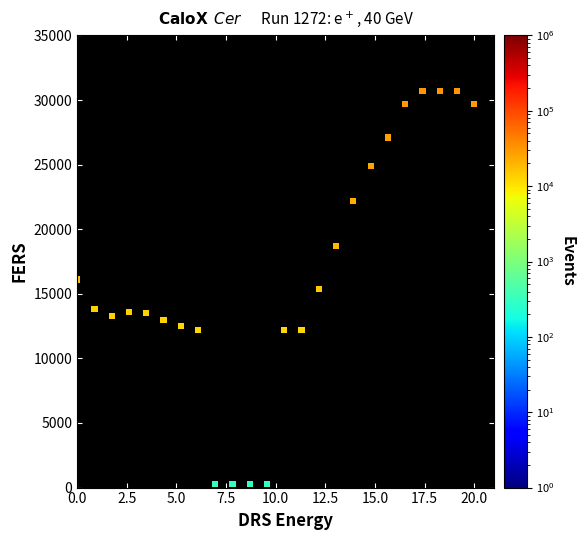

What is the range of Y values (max minus min)?

30400